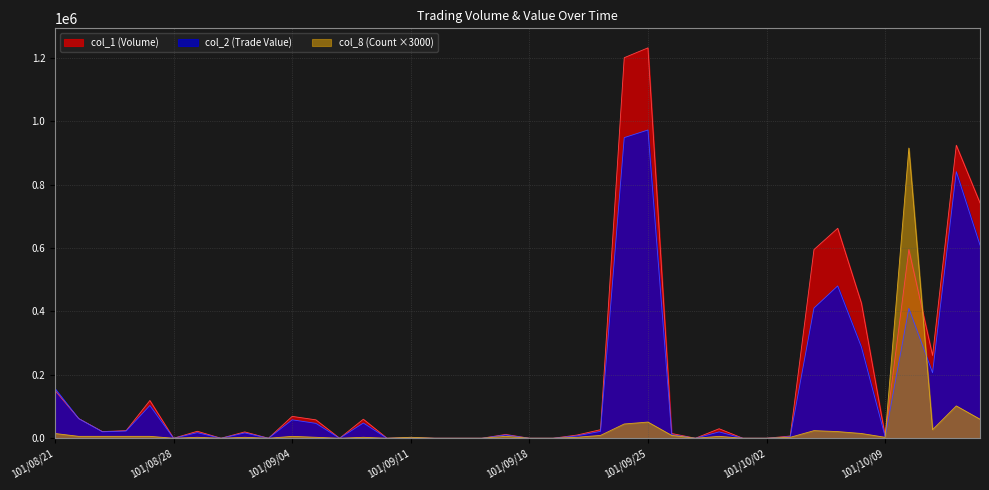

Reading left to right, what are all the values shown in this chart?

col_1 (Volume): 101/08/21=151000	101/08/22=62000	101/08/23=21000	101/08/24=24000	101/08/27=119000	101/08/28=0	101/08/29=22000	101/08/30=0	101/08/31=20000	101/09/03=0	101/09/04=69000	101/09/05=58000	101/09/06=0	101/09/07=60000	101/09/10=0	101/09/11=2000	101/09/12=0	101/09/13=0	101/09/14=0	101/09/17=12000	101/09/18=0	101/09/19=0	101/09/20=10000	101/09/21=27000	101/09/24=1200000	101/09/25=1231000	101/09/26=15000	101/09/27=0	101/09/28=30000	101/10/01=0	101/10/02=0	101/10/03=7000	101/10/04=595000	101/10/05=662000	101/10/08=426000	101/10/09=8000	101/10/11=595000	101/10/12=261000	101/10/15=924000	101/10/16=742000
col_2 (Trade Value): 101/08/21=156860	101/08/22=61960	101/08/23=20320	101/08/24=22840	101/08/27=103330	101/08/28=0	101/08/29=17600	101/08/30=0	101/08/31=16800	101/09/03=0	101/09/04=58140	101/09/05=46980	101/09/06=0	101/09/07=48000	101/09/10=0	101/09/11=1580	101/09/12=0	101/09/13=0	101/09/14=0	101/09/17=10320	101/09/18=0	101/09/19=0	101/09/20=7400	101/09/21=21780	101/09/24=948000	101/09/25=971980	101/09/26=11270	101/09/27=0	101/09/28=20100	101/10/01=0	101/10/02=0	101/10/03=4970	101/10/04=410550	101/10/05=480290	101/10/08=287700	101/10/09=5120	101/10/11=409420	101/10/12=206430	101/10/15=840670	101/10/16=609020
col_8 (Count): 101/08/21=15000	101/08/22=6000	101/08/23=6000	101/08/24=6000	101/08/27=6000	101/08/28=0	101/08/29=3000	101/08/30=0	101/08/31=3000	101/09/03=0	101/09/04=6000	101/09/05=3000	101/09/06=0	101/09/07=3000	101/09/10=0	101/09/11=3000	101/09/12=0	101/09/13=0	101/09/14=0	101/09/17=6000	101/09/18=0	101/09/19=0	101/09/20=3000	101/09/21=9000	101/09/24=45000	101/09/25=51000	101/09/26=9000	101/09/27=0	101/09/28=6000	101/10/01=0	101/10/02=0	101/10/03=3000	101/10/04=24000	101/10/05=21000	101/10/08=15000	101/10/09=3000	101/10/11=915000	101/10/12=27000	101/10/15=102000	101/10/16=60000